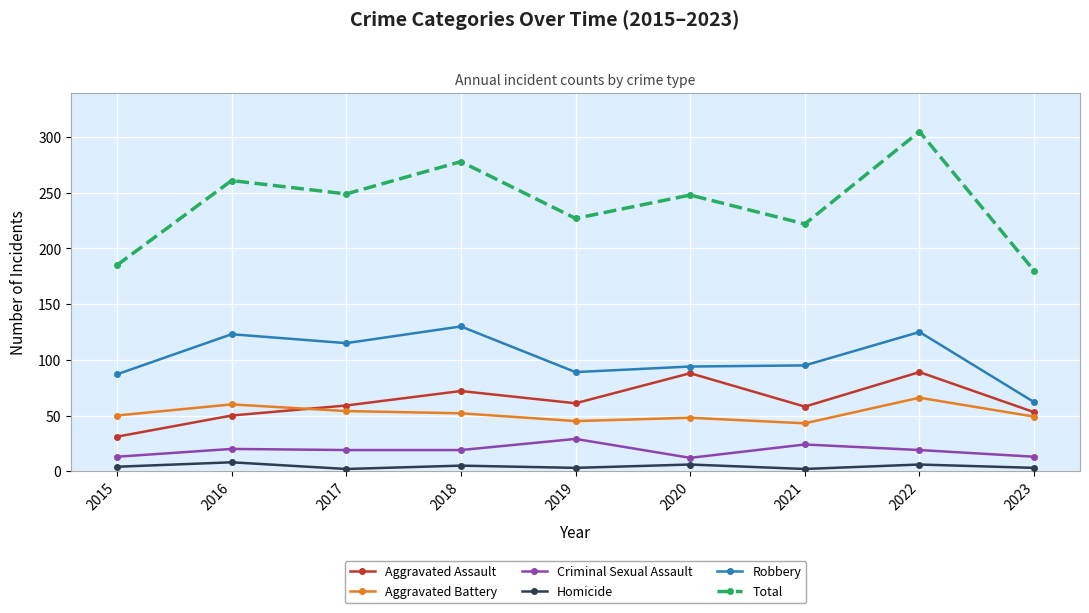

How many data points does each series have?

9